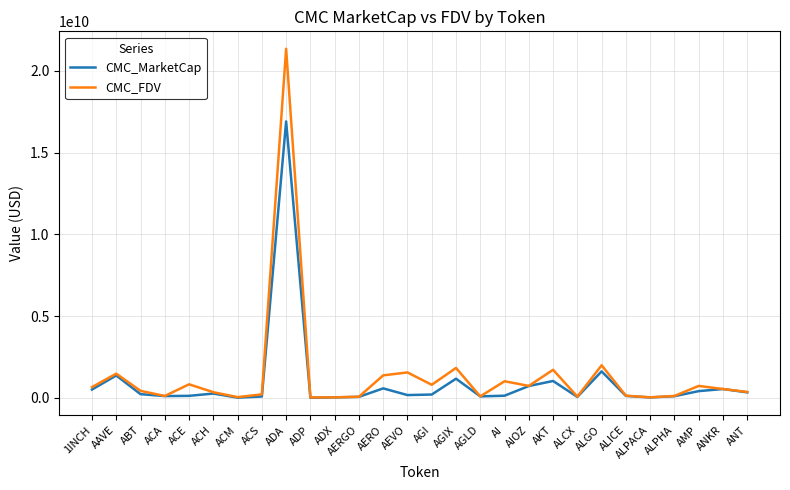

At which category is the sum across all series the highest?

ADA